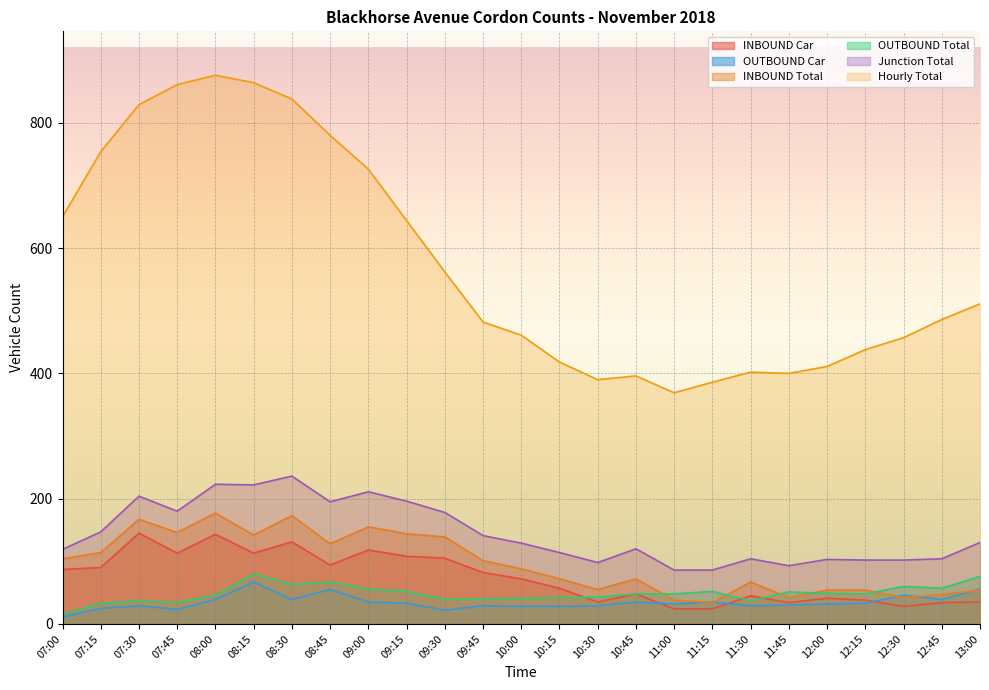

True or false: Hourly Total and INBOUND Car cross at least once.

False